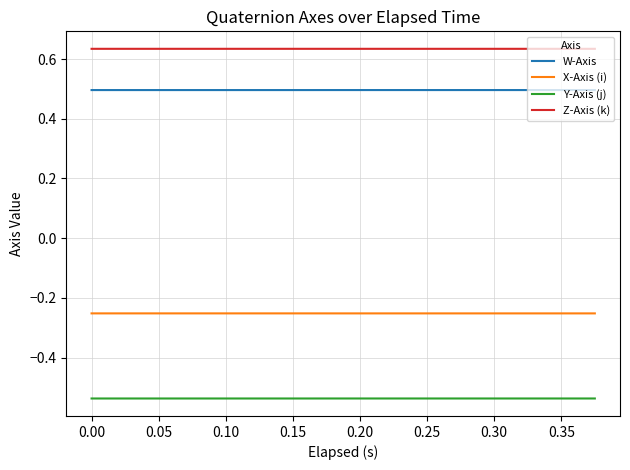

True or false: Y-Axis (j) and W-Axis intersect in this chart.

False